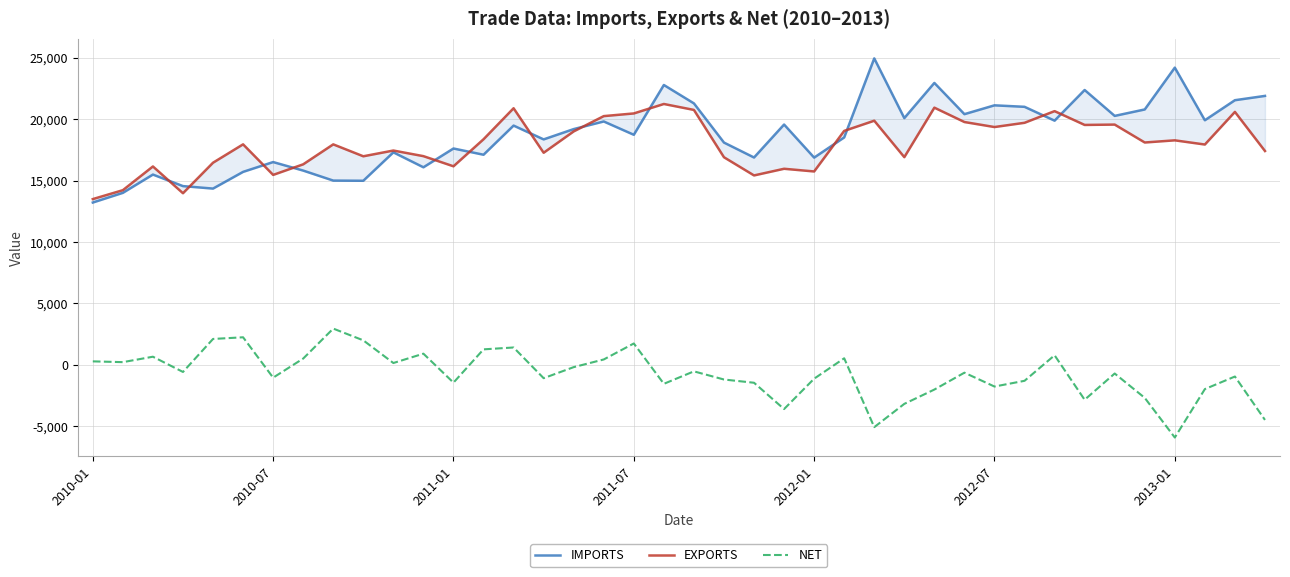

Rank the series at 11 from lowest to highest value.

NET, IMPORTS, EXPORTS